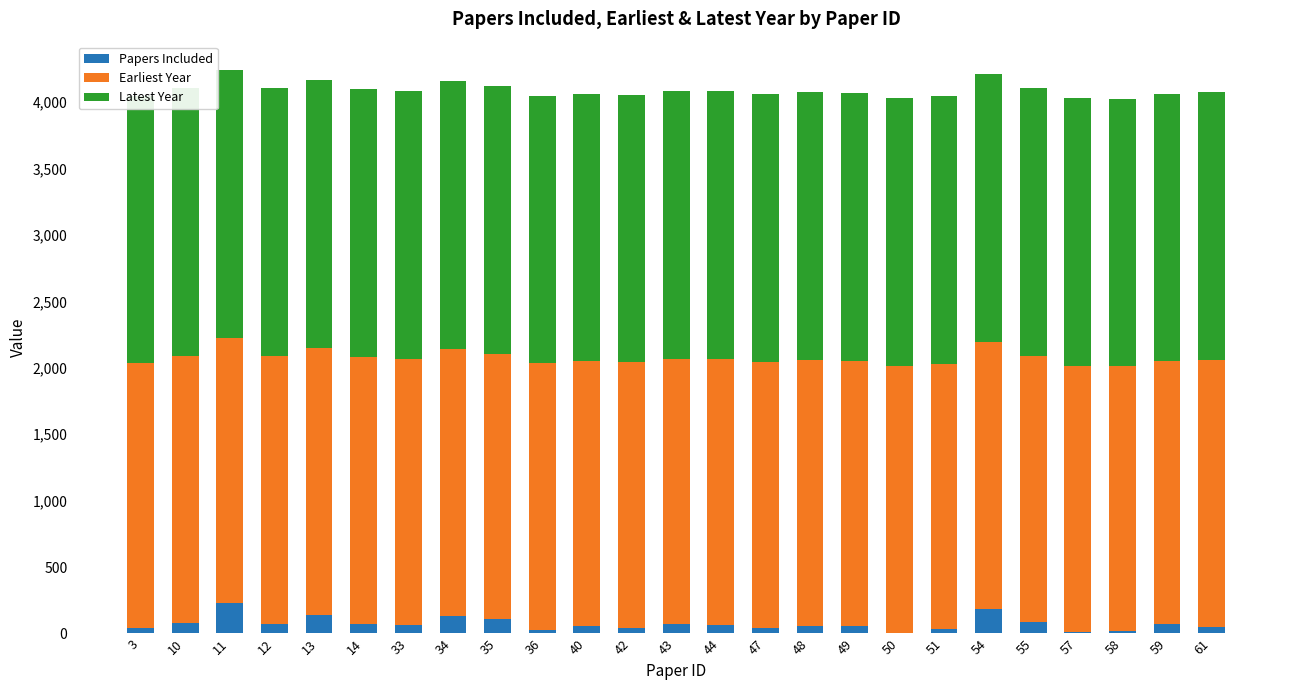

Count the number of categories in the chart.

25